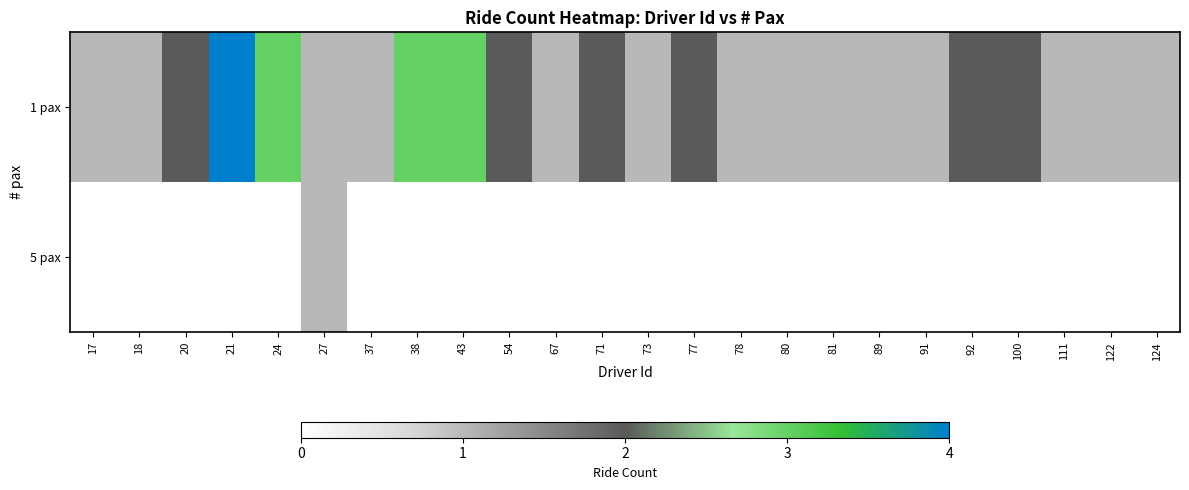

What is the total value across all series at 89?

1